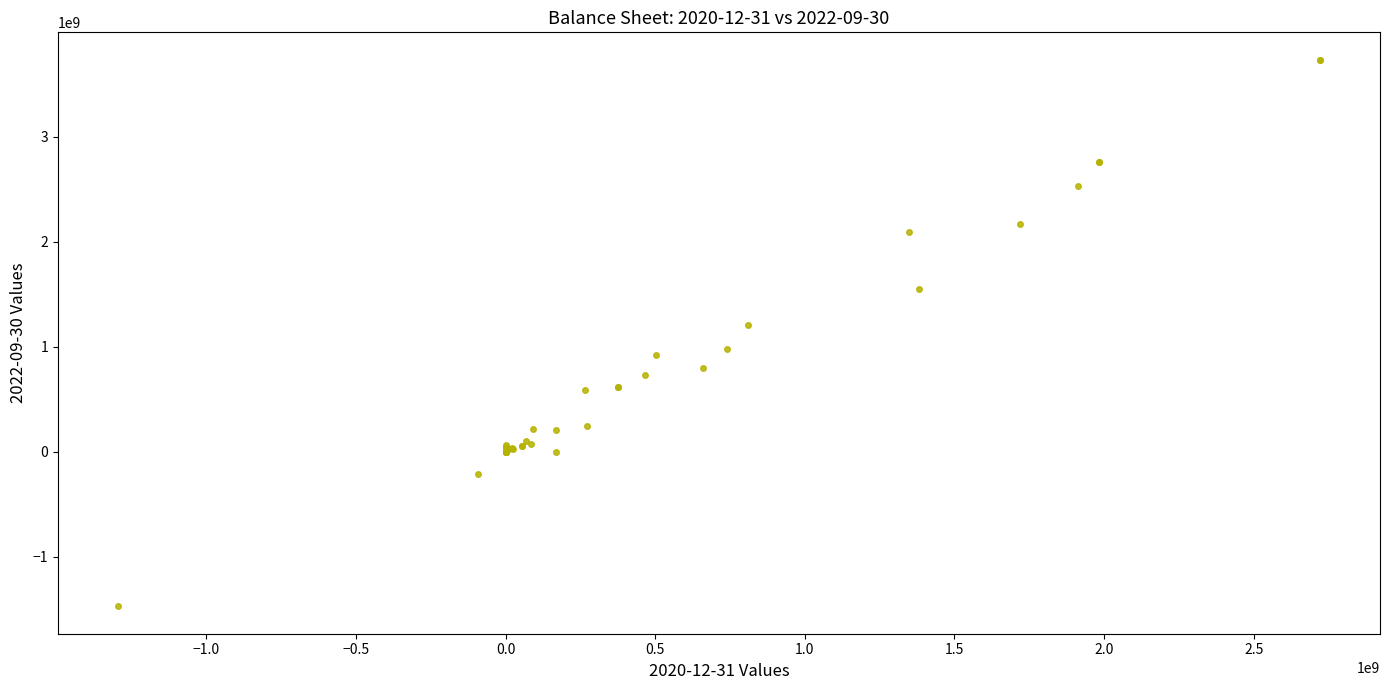

What Y value in the scatter plot is closest to 1130993000?

1207617000